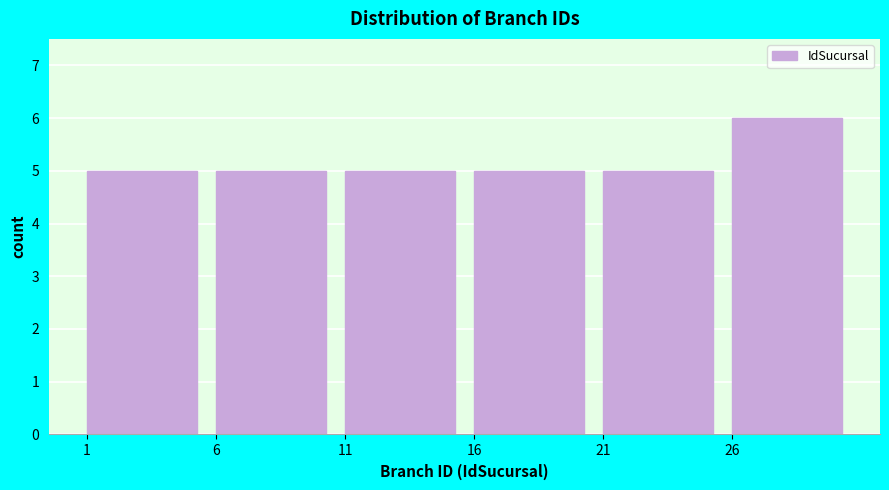

Reading left to right, transcribe this chart: for each bar, give the range it covers on the x-axis and its height. The values are not printed on the chart, so give them approximately, as read against the axis.

1 to 6: 5
6 to 11: 5
11 to 16: 5
16 to 21: 5
21 to 26: 5
26 to 31: 6